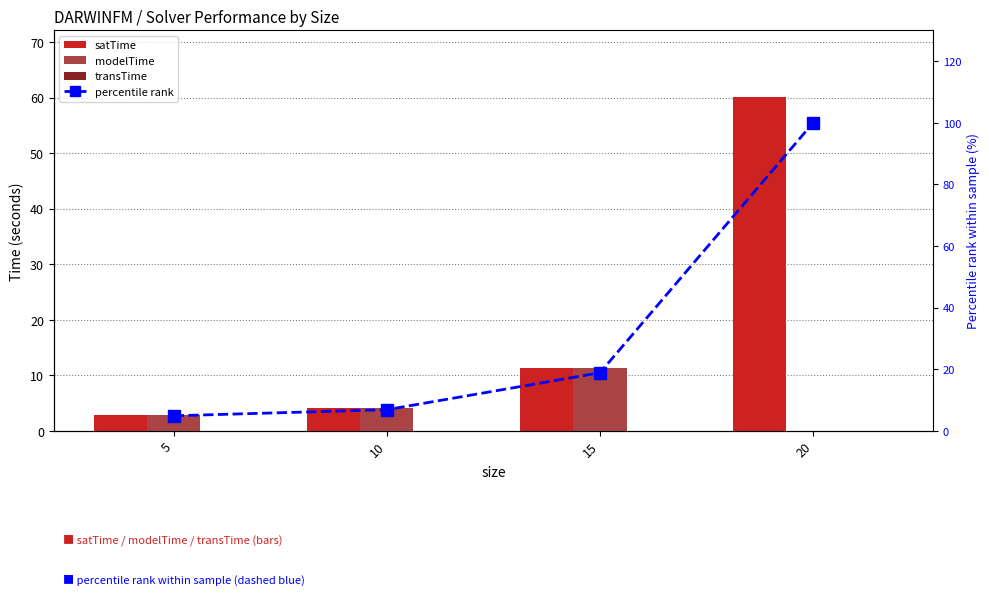

At which label does percentile rank first exceed 18?

15